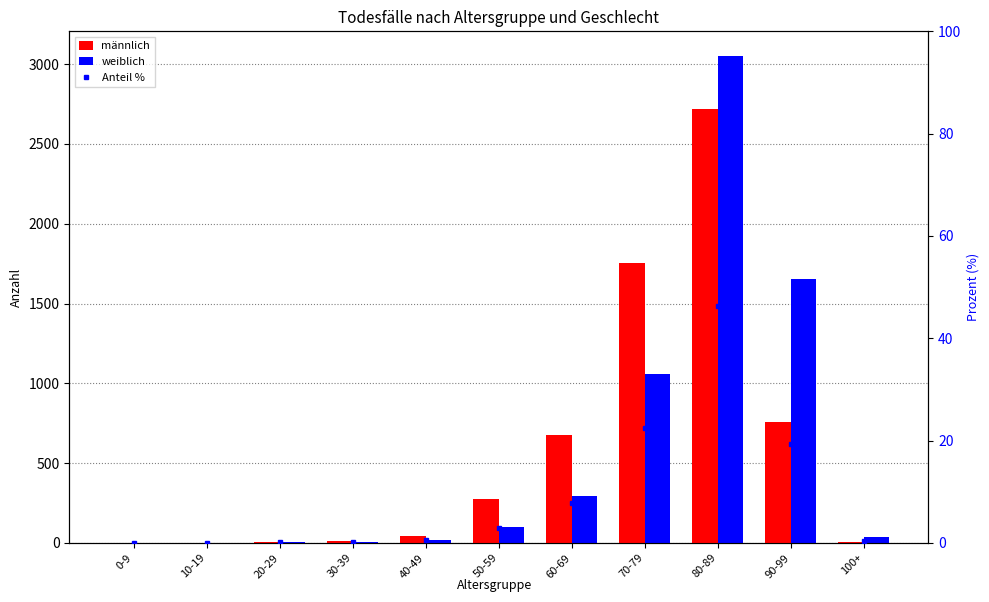

How many groups of bars are there?

11